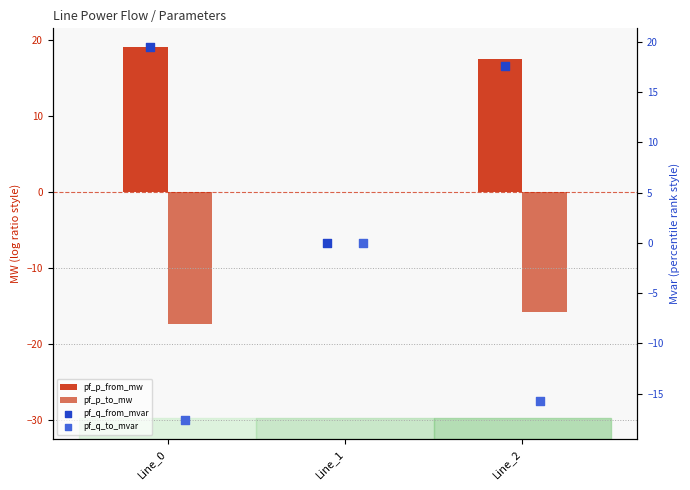

What is the total value across all series at Line_2?

3.5